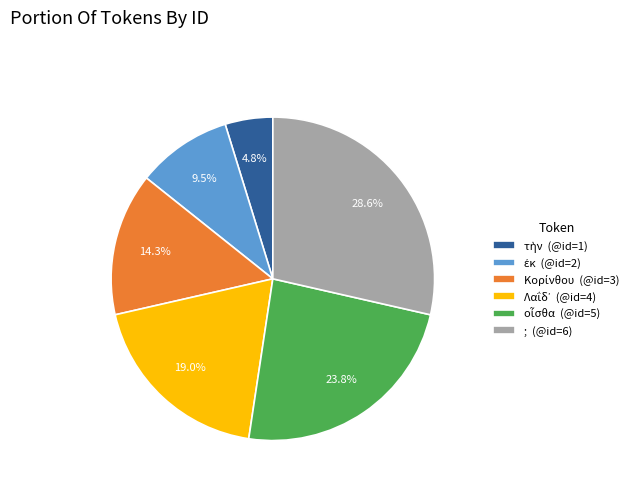

Is there a majority slice in this chart?

No